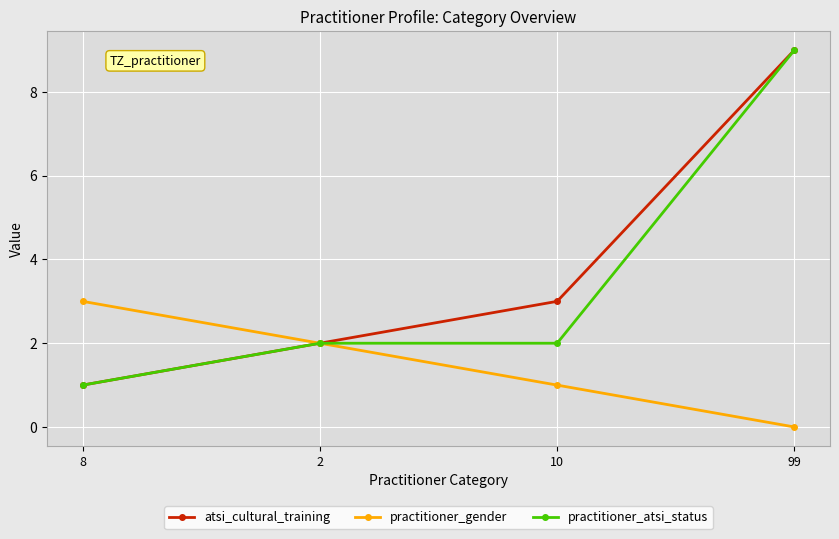

How many series are shown in this chart?

3